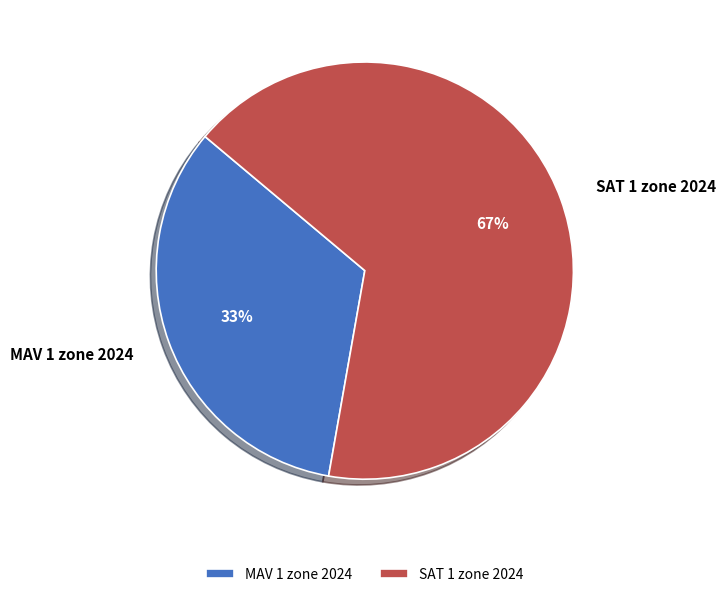

True or false: MAV 1 zone 2024 accounts for 22% of the total.

False